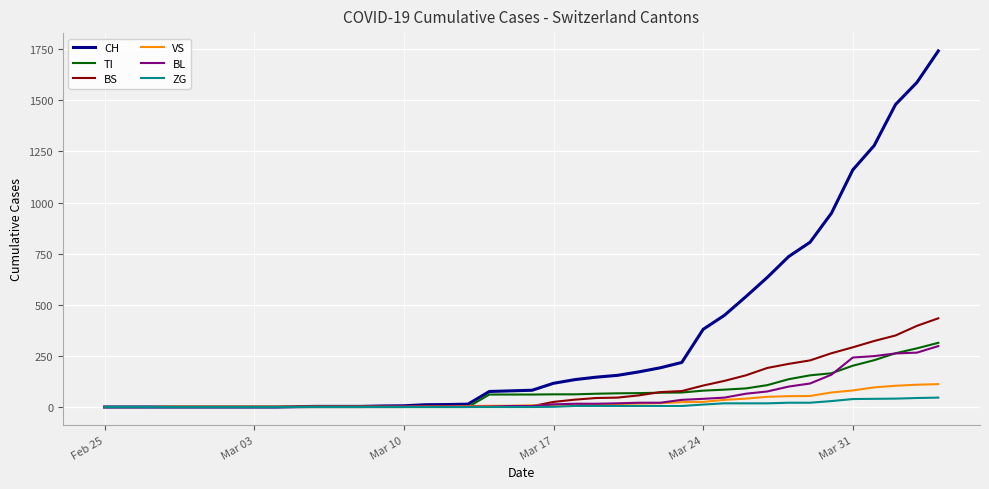

Which series has the largest total across all categories?

CH